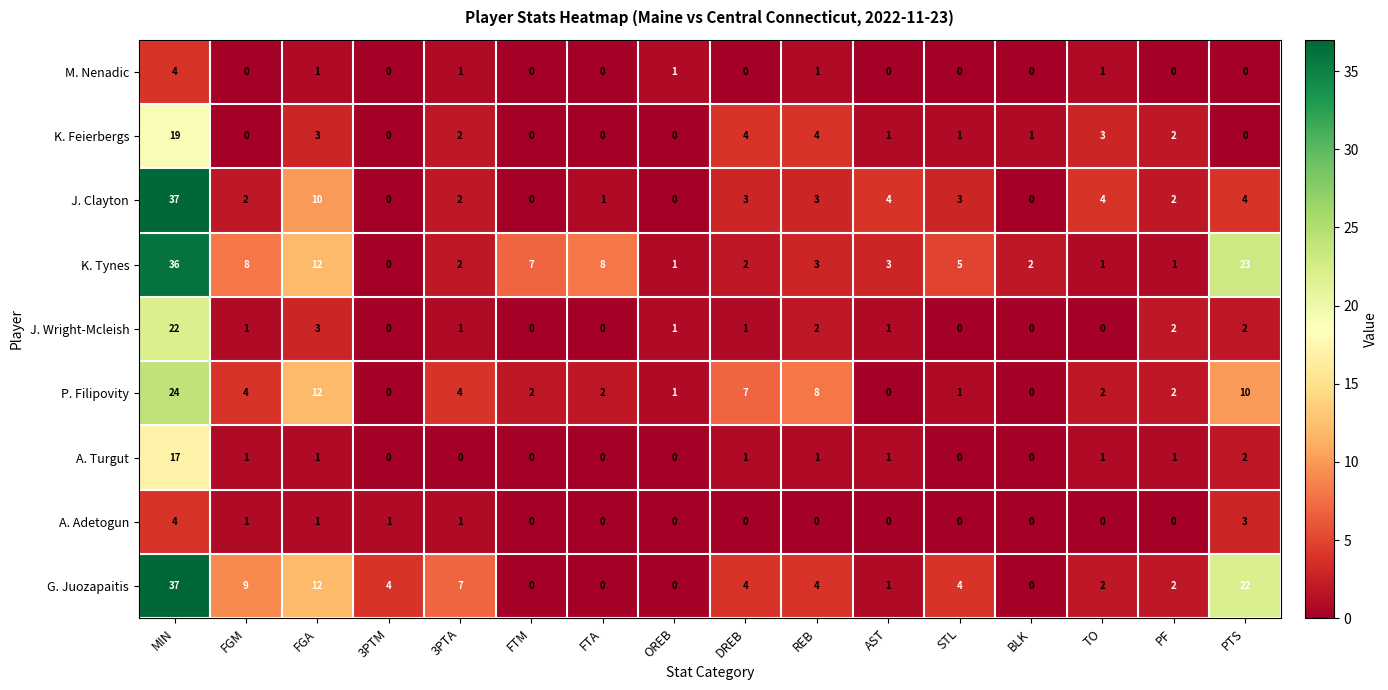

What is the spread (max minus min) of values at 3PTM?

4